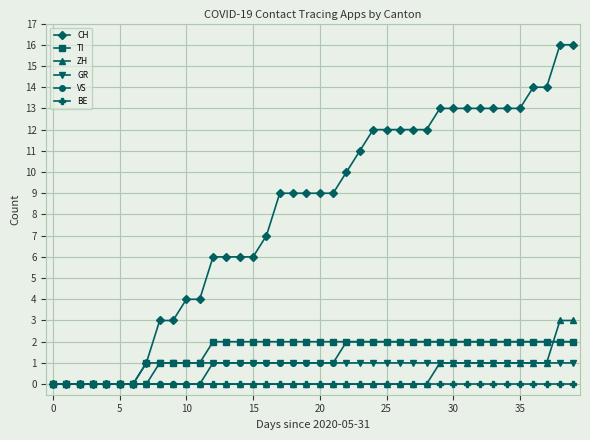

Which series has the largest range (max minus min)?

CH